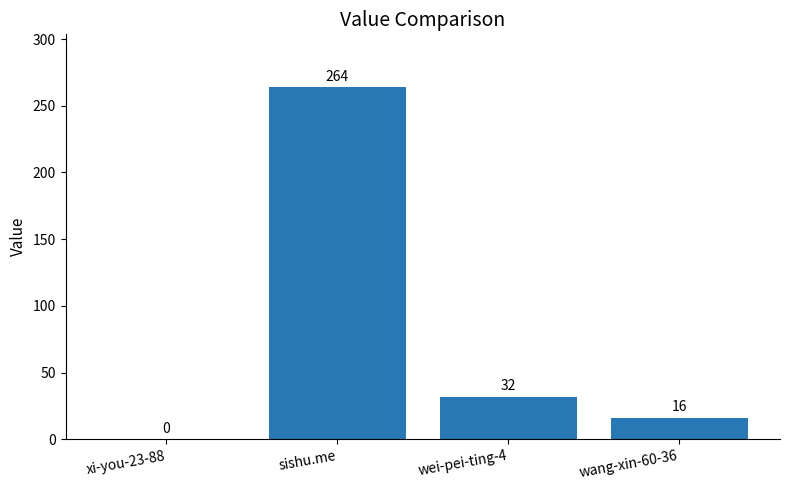

The chart shows a value of 0 at xi-you-23-88. True or false?

True